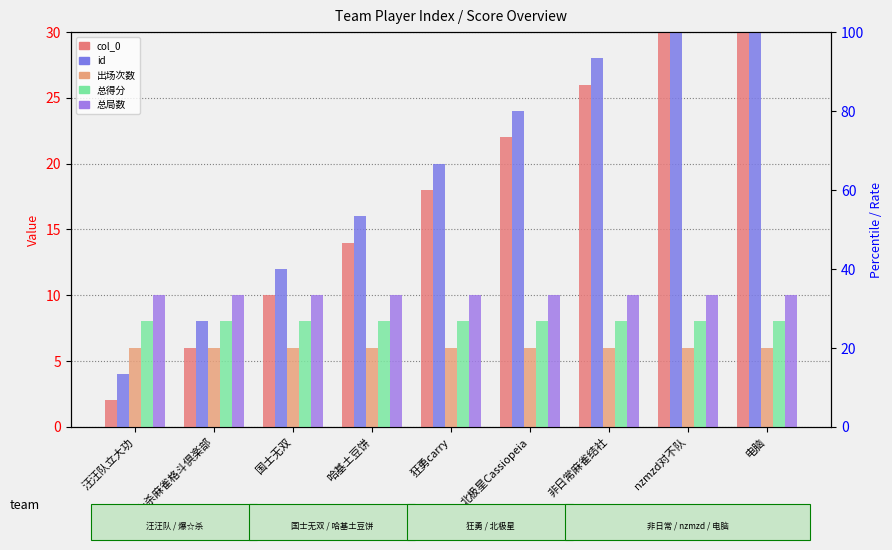

Reading left to right, extract all data points from this chart.

col_0: 汪汪队立大功=2	爆☆杀麻雀格斗倶楽部=6	国士无双=10	哈基土豆饼=14	狂勇carry=18	北极星Cassiopeia=22	非日常麻雀结社=26	nzmzd对不队=30	电脑=34
id: 汪汪队立大功=4	爆☆杀麻雀格斗倶楽部=8	国士无双=12	哈基土豆饼=16	狂勇carry=20	北极星Cassiopeia=24	非日常麻雀结社=28	nzmzd对不队=32	电脑=36
出场次数: 汪汪队立大功=6	爆☆杀麻雀格斗倶楽部=6	国士无双=6	哈基土豆饼=6	狂勇carry=6	北极星Cassiopeia=6	非日常麻雀结社=6	nzmzd对不队=6	电脑=6
总得分: 汪汪队立大功=8	爆☆杀麻雀格斗倶楽部=8	国士无双=8	哈基土豆饼=8	狂勇carry=8	北极星Cassiopeia=8	非日常麻雀结社=8	nzmzd对不队=8	电脑=8
总局数: 汪汪队立大功=10	爆☆杀麻雀格斗倶楽部=10	国士无双=10	哈基土豆饼=10	狂勇carry=10	北极星Cassiopeia=10	非日常麻雀结社=10	nzmzd对不队=10	电脑=10